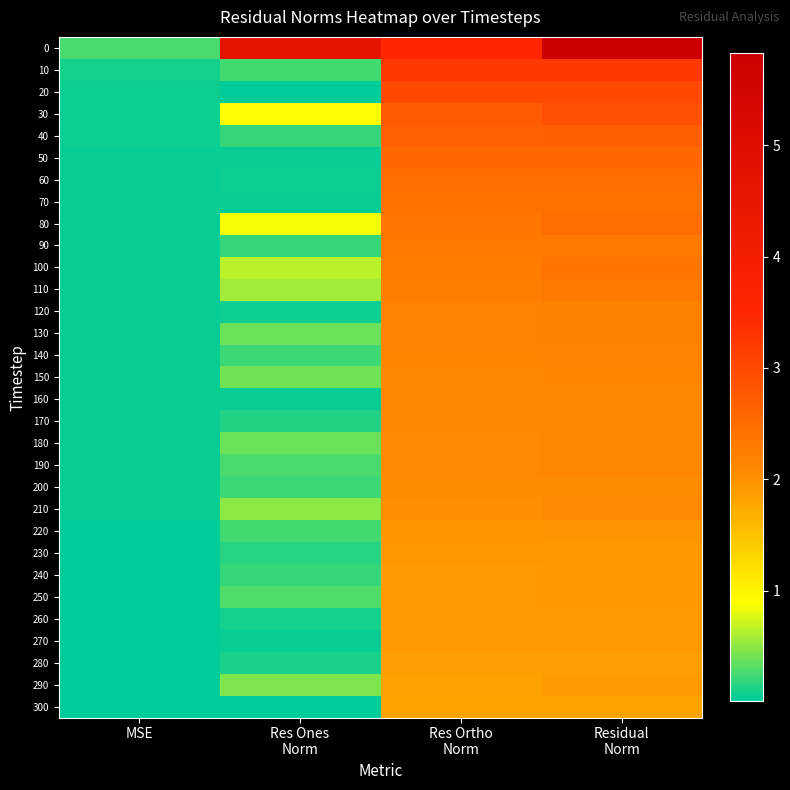

Reading right to left, list all the values displayed in this chart.

0: Residual
Norm=5.8	Res Ortho
Norm=3.5	Res Ones
Norm=4.6	MSE=0.3
10: Residual
Norm=3.2	Res Ortho
Norm=3.2	Res Ones
Norm=0.3	MSE=0.1
20: Residual
Norm=3.0	Res Ortho
Norm=3.0	Res Ones
Norm=0.0	MSE=0.1
30: Residual
Norm=2.9	Res Ortho
Norm=2.8	Res Ones
Norm=0.9	MSE=0.1
40: Residual
Norm=2.7	Res Ortho
Norm=2.7	Res Ones
Norm=0.2	MSE=0.1
50: Residual
Norm=2.6	Res Ortho
Norm=2.6	Res Ones
Norm=0.1	MSE=0.1
60: Residual
Norm=2.5	Res Ortho
Norm=2.5	Res Ones
Norm=0.1	MSE=0.1
70: Residual
Norm=2.4	Res Ortho
Norm=2.4	Res Ones
Norm=0.0	MSE=0.0
80: Residual
Norm=2.5	Res Ortho
Norm=2.3	Res Ones
Norm=0.9	MSE=0.1
90: Residual
Norm=2.3	Res Ortho
Norm=2.3	Res Ones
Norm=0.2	MSE=0.0
100: Residual
Norm=2.4	Res Ortho
Norm=2.3	Res Ones
Norm=0.7	MSE=0.0
110: Residual
Norm=2.3	Res Ortho
Norm=2.3	Res Ones
Norm=0.6	MSE=0.0
120: Residual
Norm=2.2	Res Ortho
Norm=2.2	Res Ones
Norm=0.1	MSE=0.0
130: Residual
Norm=2.2	Res Ortho
Norm=2.2	Res Ones
Norm=0.4	MSE=0.0
140: Residual
Norm=2.2	Res Ortho
Norm=2.2	Res Ones
Norm=0.2	MSE=0.0
150: Residual
Norm=2.2	Res Ortho
Norm=2.1	Res Ones
Norm=0.4	MSE=0.0
160: Residual
Norm=2.1	Res Ortho
Norm=2.1	Res Ones
Norm=0.0	MSE=0.0
170: Residual
Norm=2.1	Res Ortho
Norm=2.1	Res Ones
Norm=0.1	MSE=0.0
180: Residual
Norm=2.1	Res Ortho
Norm=2.1	Res Ones
Norm=0.4	MSE=0.0
190: Residual
Norm=2.1	Res Ortho
Norm=2.1	Res Ones
Norm=0.3	MSE=0.0
200: Residual
Norm=2.0	Res Ortho
Norm=2.0	Res Ones
Norm=0.2	MSE=0.0
210: Residual
Norm=2.1	Res Ortho
Norm=2.0	Res Ones
Norm=0.5	MSE=0.0
220: Residual
Norm=2.0	Res Ortho
Norm=1.9	Res Ones
Norm=0.3	MSE=0.0
230: Residual
Norm=1.9	Res Ortho
Norm=1.9	Res Ones
Norm=0.2	MSE=0.0
240: Residual
Norm=1.9	Res Ortho
Norm=1.9	Res Ones
Norm=0.2	MSE=0.0
250: Residual
Norm=1.9	Res Ortho
Norm=1.9	Res Ones
Norm=0.3	MSE=0.0
260: Residual
Norm=1.9	Res Ortho
Norm=1.9	Res Ones
Norm=0.1	MSE=0.0
270: Residual
Norm=1.9	Res Ortho
Norm=1.9	Res Ones
Norm=0.1	MSE=0.0
280: Residual
Norm=1.9	Res Ortho
Norm=1.9	Res Ones
Norm=0.1	MSE=0.0
290: Residual
Norm=1.9	Res Ortho
Norm=1.8	Res Ones
Norm=0.4	MSE=0.0
300: Residual
Norm=1.8	Res Ortho
Norm=1.8	Res Ones
Norm=0.0	MSE=0.0